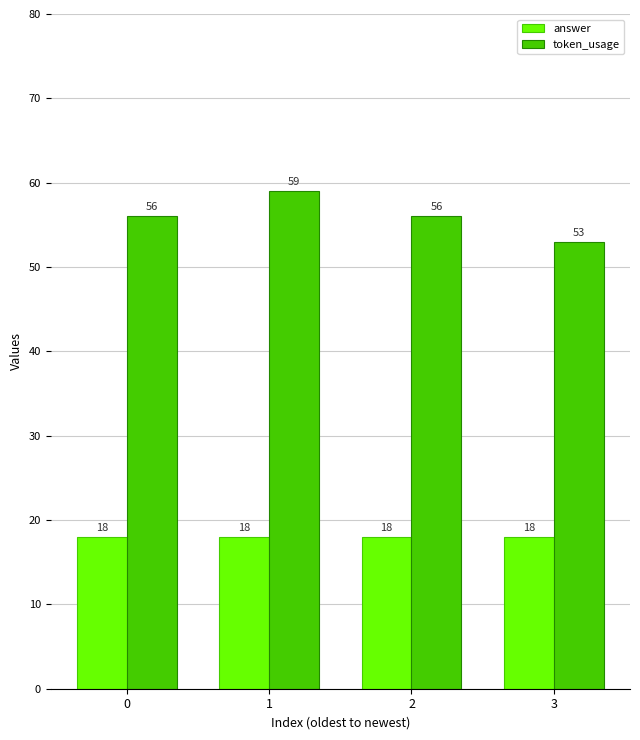

At which category is the sum across all series the highest?

1